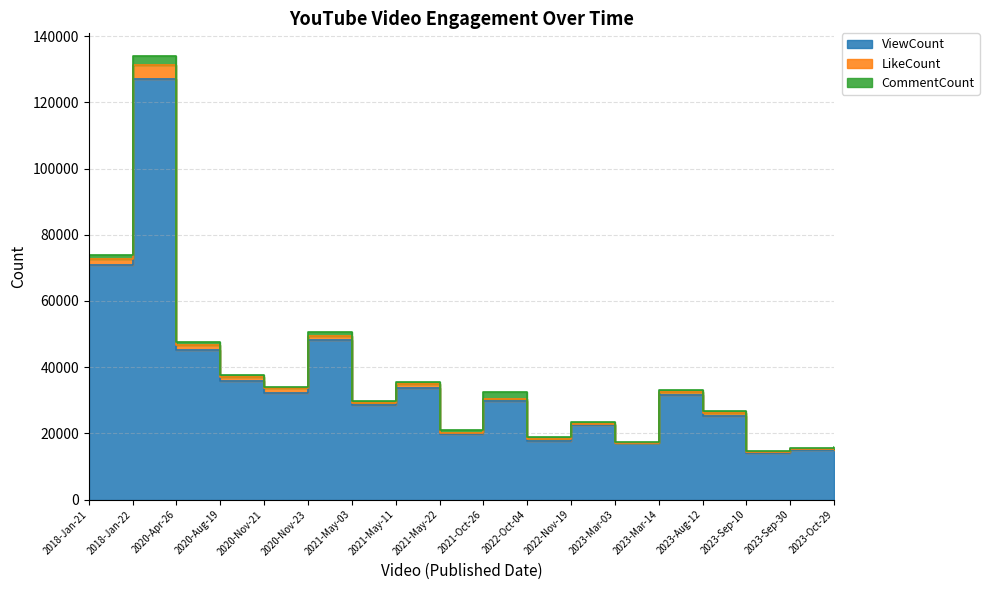

True or false: ViewCount and CommentCount cross at least once.

False